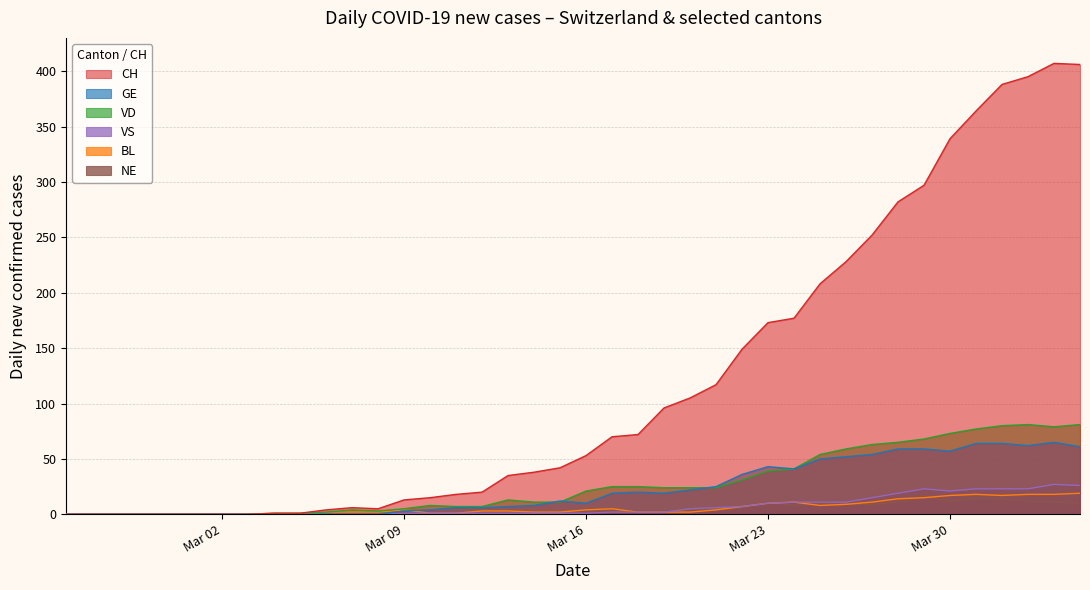

True or false: GE has a value of 43 at Mar 23.

True